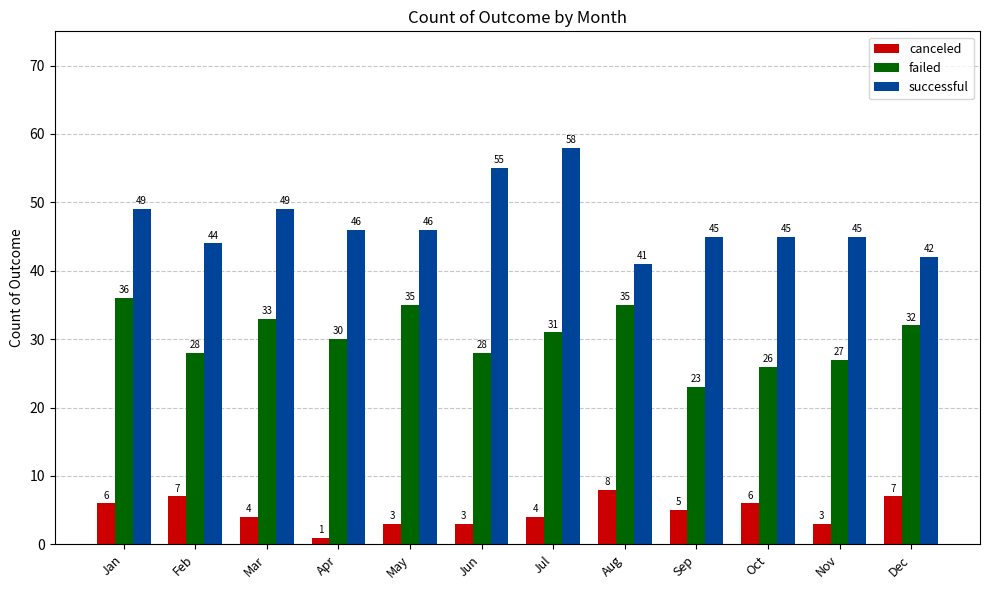

Count the number of data series in this chart.

3